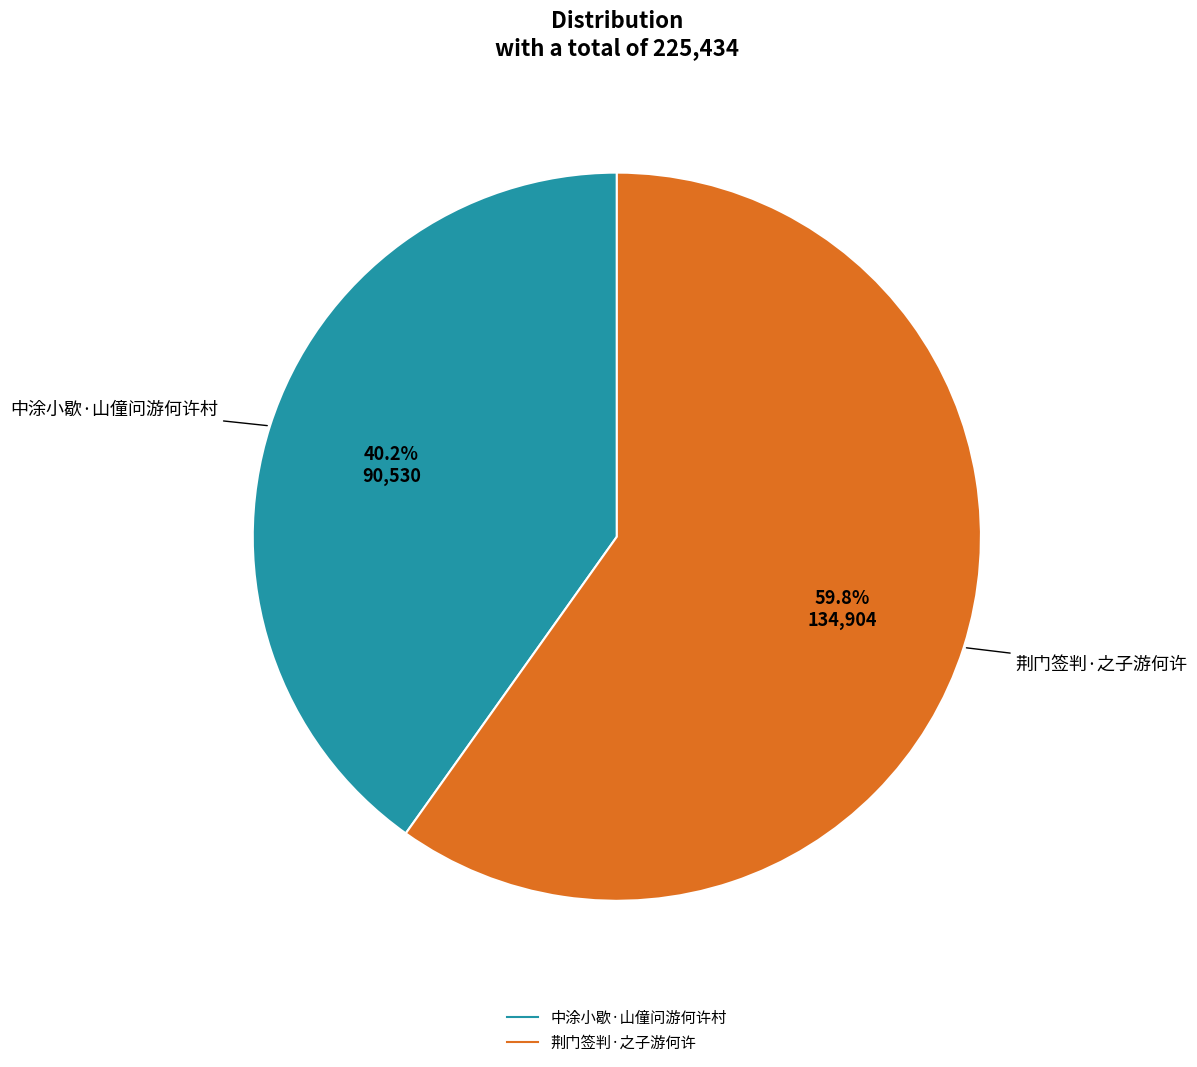

Which category has the smallest portion of the pie?

中涂小歇·山僮问游何许村